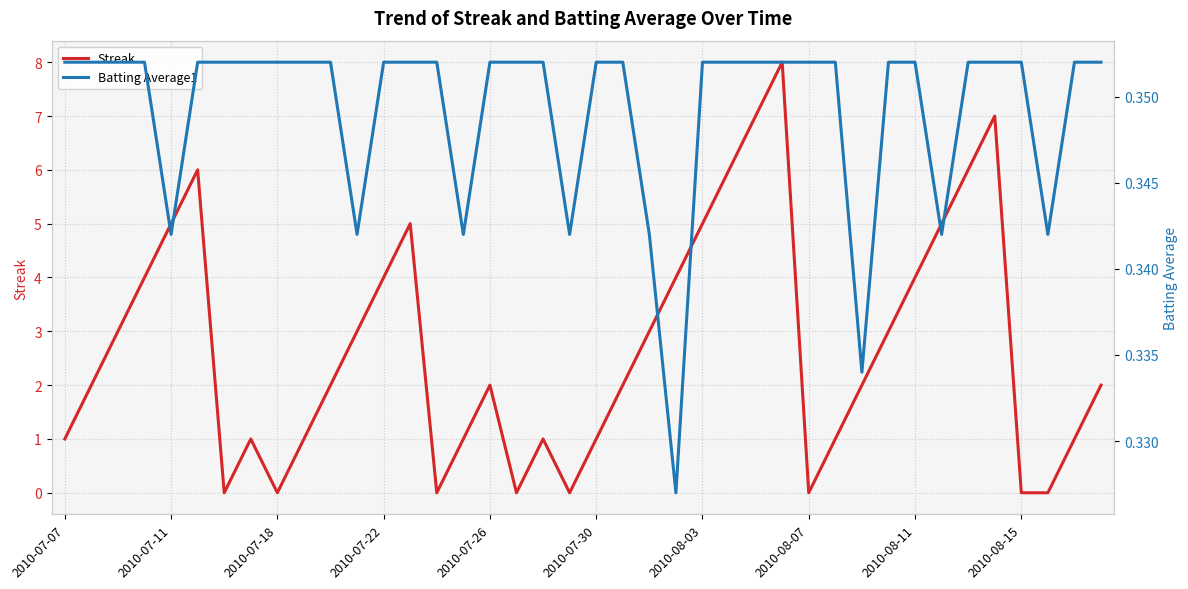

How many lines are shown in the chart?

2